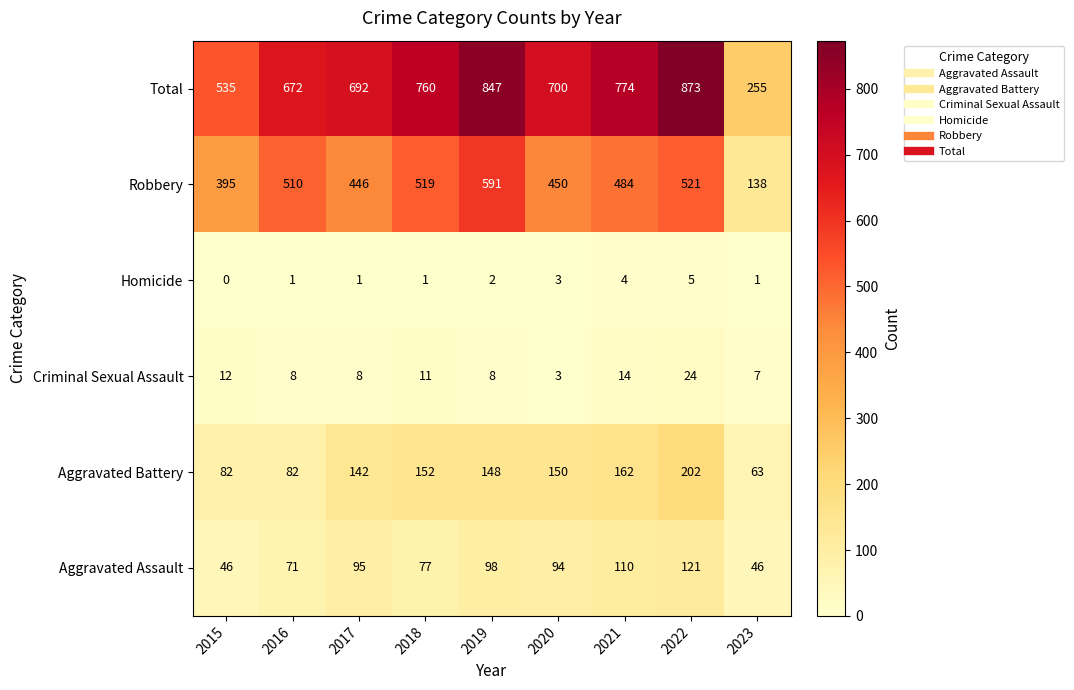

What is the difference between the highest and lowest values at 2022?

868